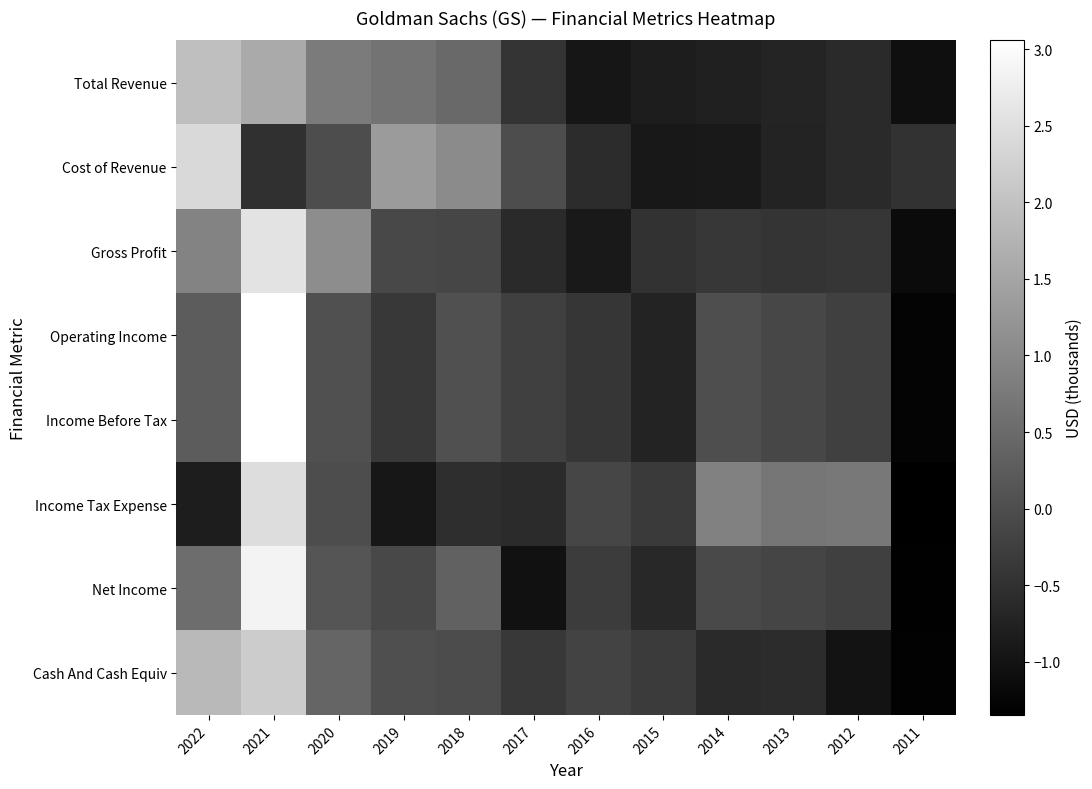

Reading right to left, extract all data points from this chart.

Total Revenue: 2011=-1.1	2012=-0.6	2013=-0.7	2014=-0.8	2015=-0.8	2016=-1.0	2017=-0.4	2018=0.5	2019=0.6	2020=0.8	2021=1.6	2022=1.9
Cost of Revenue: 2011=-0.5	2012=-0.6	2013=-0.7	2014=-0.9	2015=-0.9	2016=-0.6	2017=-0.0	2018=1.1	2019=1.3	2020=-0.0	2021=-0.5	2022=2.4
Gross Profit: 2011=-1.1	2012=-0.4	2013=-0.4	2014=-0.4	2015=-0.5	2016=-0.9	2017=-0.6	2018=-0.1	2019=-0.1	2020=1.1	2021=2.6	2022=0.9
Operating Income: 2011=-1.3	2012=-0.2	2013=-0.1	2014=0.0	2015=-0.7	2016=-0.4	2017=-0.2	2018=0.0	2019=-0.4	2020=0.0	2021=3.1	2022=0.2
Income Before Tax: 2011=-1.3	2012=-0.2	2013=-0.1	2014=0.0	2015=-0.7	2016=-0.4	2017=-0.2	2018=0.0	2019=-0.4	2020=0.0	2021=3.1	2022=0.2
Income Tax Expense: 2011=-1.3	2012=0.7	2013=0.7	2014=0.9	2015=-0.3	2016=-0.1	2017=-0.6	2018=-0.5	2019=-0.9	2020=-0.0	2021=2.5	2022=-0.8
Net Income: 2011=-1.3	2012=-0.2	2013=-0.1	2014=-0.1	2015=-0.6	2016=-0.3	2017=-1.1	2018=0.3	2019=-0.1	2020=0.1	2021=2.9	2022=0.5
Cash And Cash Equiv: 2011=-1.3	2012=-1.0	2013=-0.6	2014=-0.6	2015=-0.3	2016=-0.2	2017=-0.4	2018=-0.0	2019=0.0	2020=0.4	2021=2.2	2022=1.8